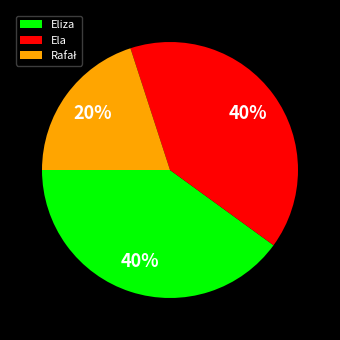

What is the ratio of the value at Ela to the value at Eliza?

1.0